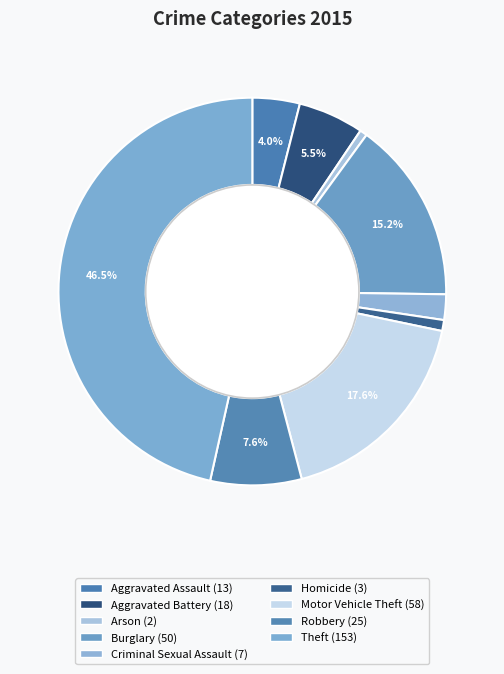

To the nearest percent, what is the average slice percentage?

11%